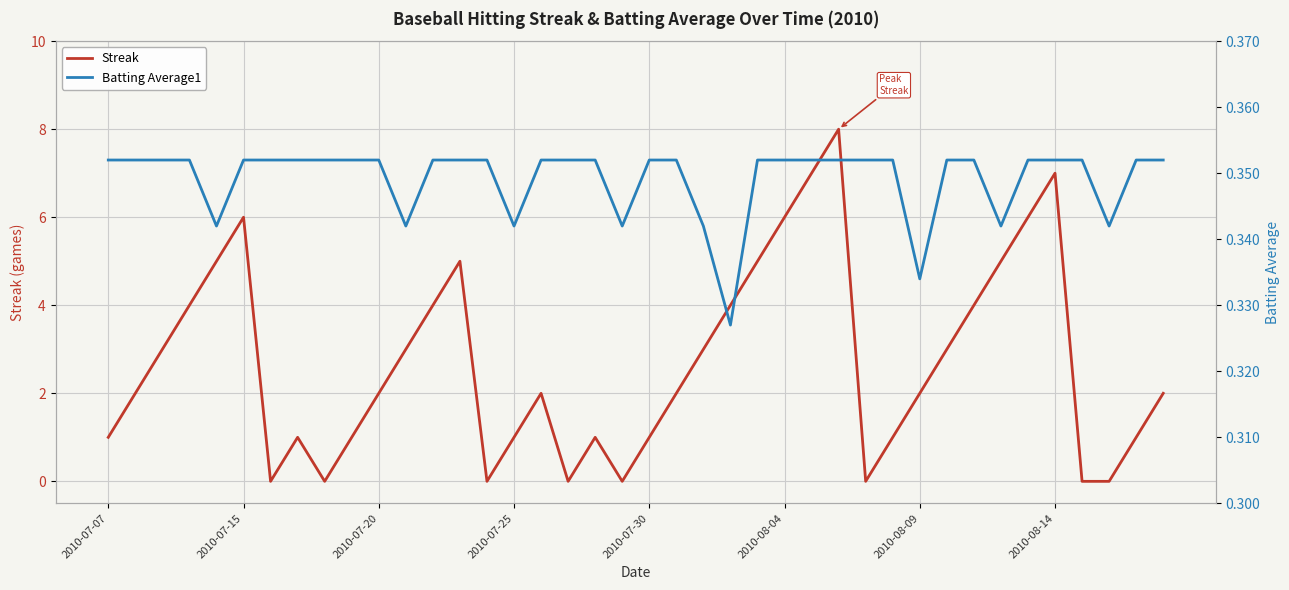

After their last crossing, which series has the higher values: Streak or Batting Average1?

Streak